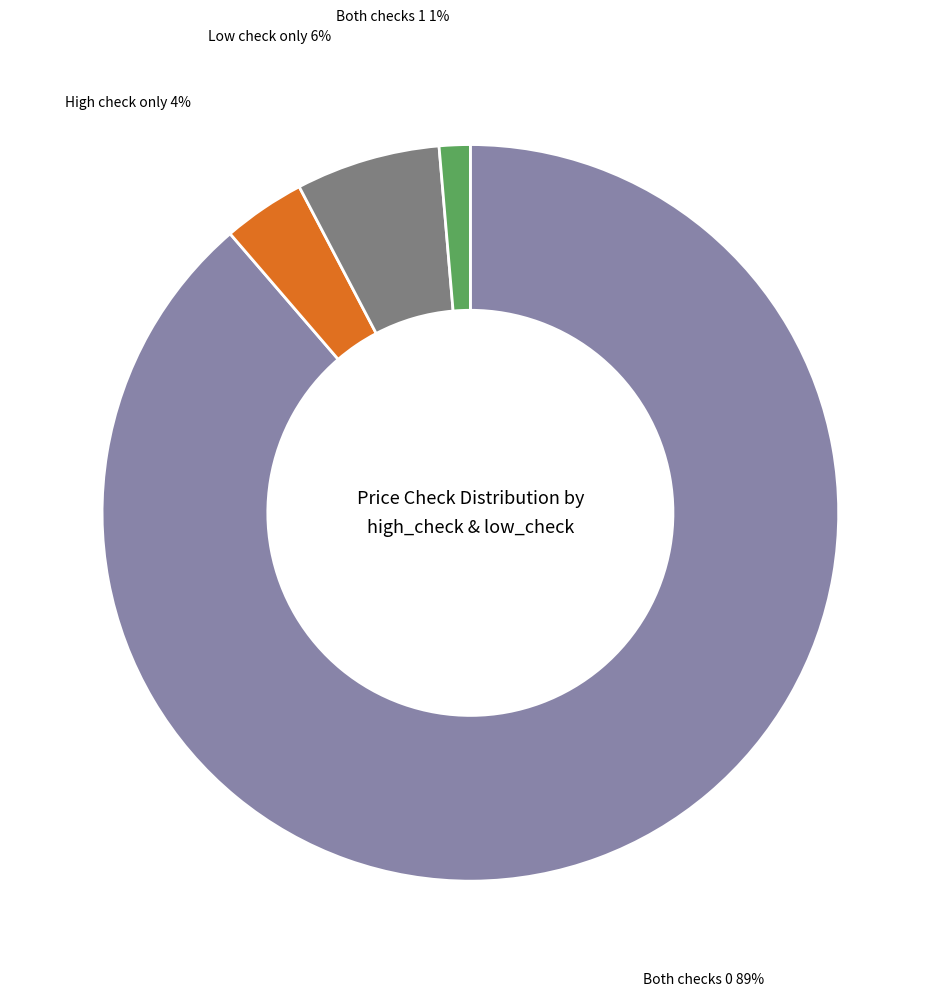

To the nearest percent, what is the average slice percentage?

25%